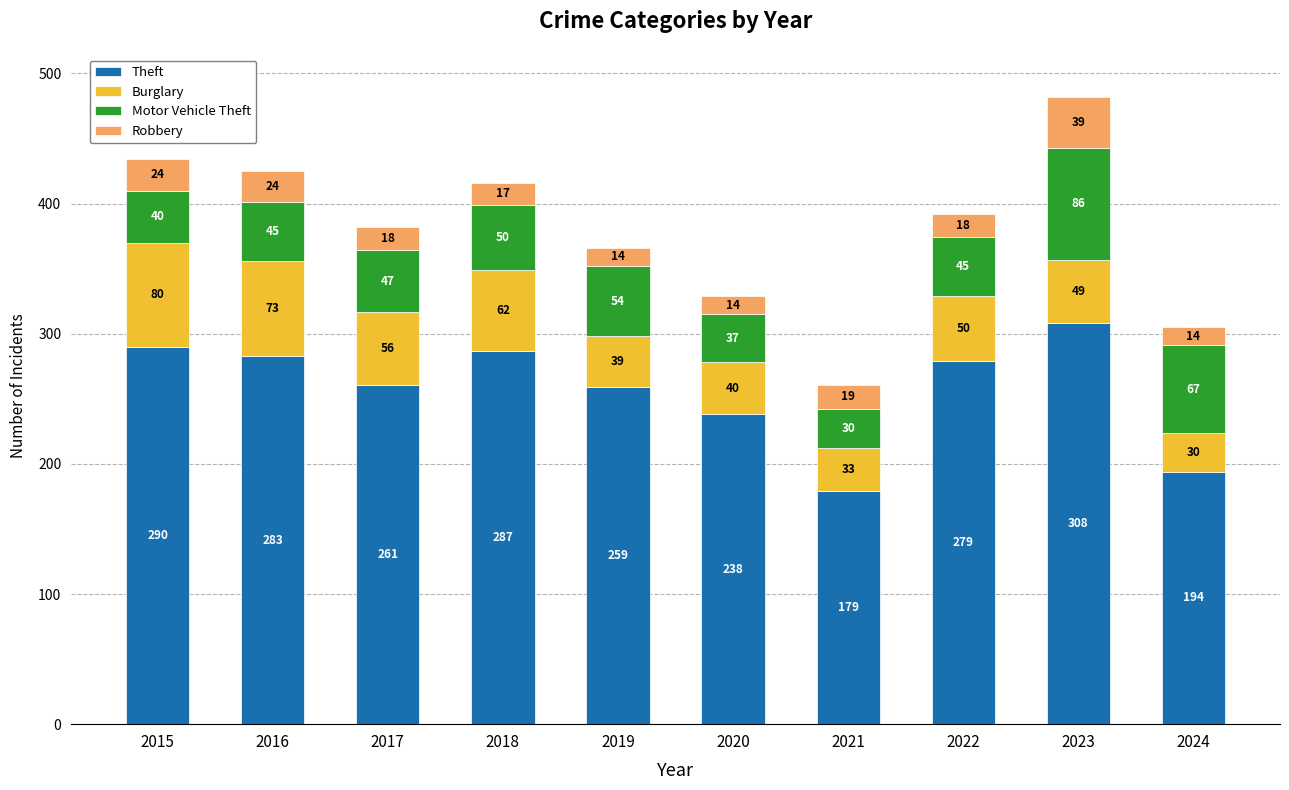

Which category has the lowest value in the Theft series?

2021